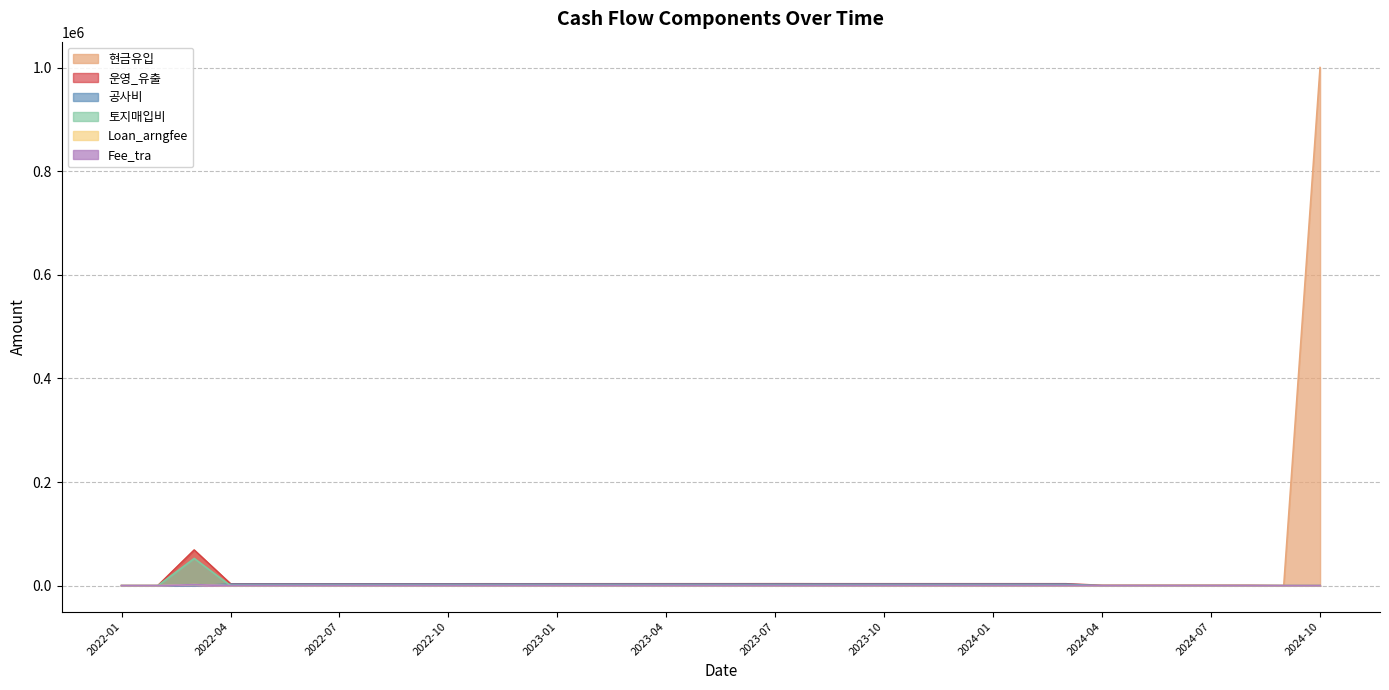

True or false: 공사비 has more than 0 interior local peaks.

False